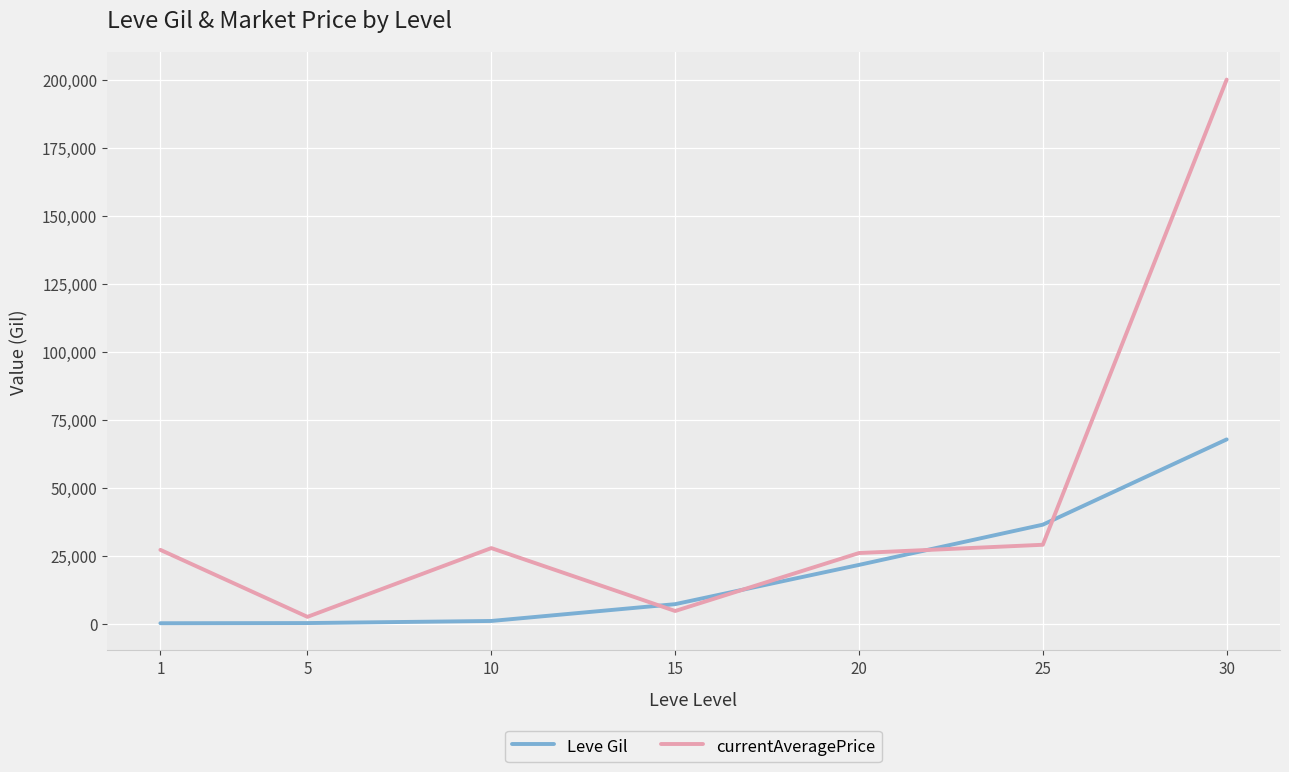

After their last crossing, which series has the higher values: Leve Gil or currentAveragePrice?

currentAveragePrice